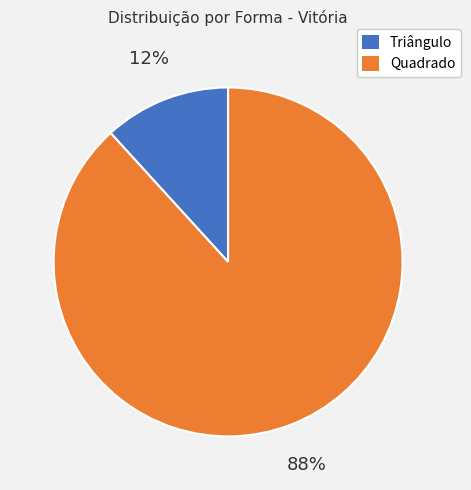

Between Triângulo and Quadrado, which is larger?

Quadrado